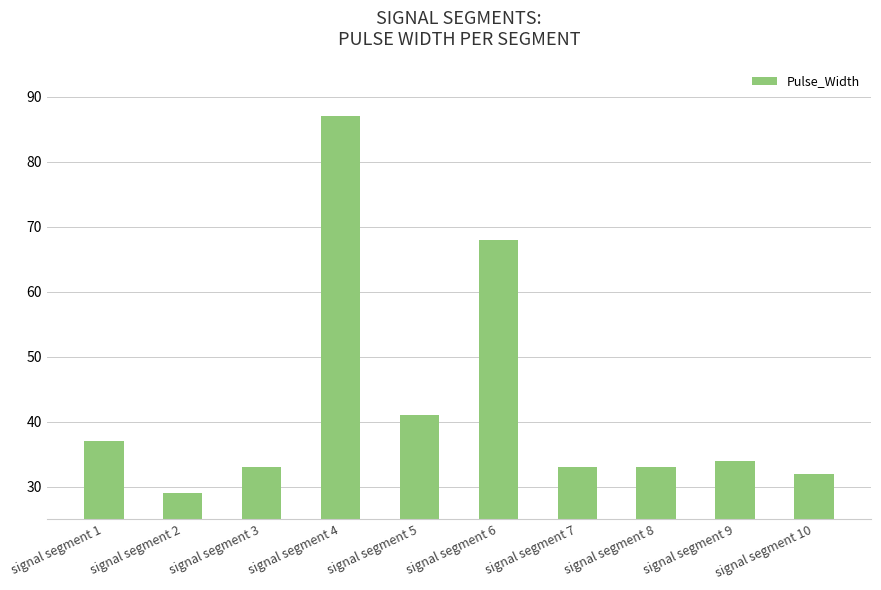

What is the value of the 8th bar from the left?

33